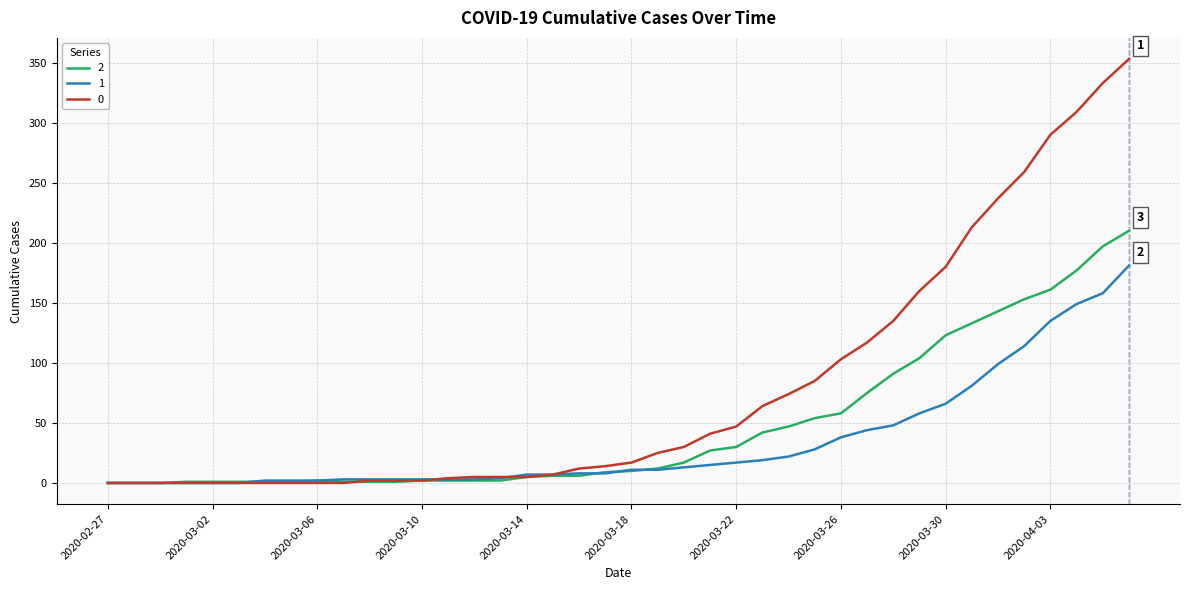

What is the greatest value displayed?

353